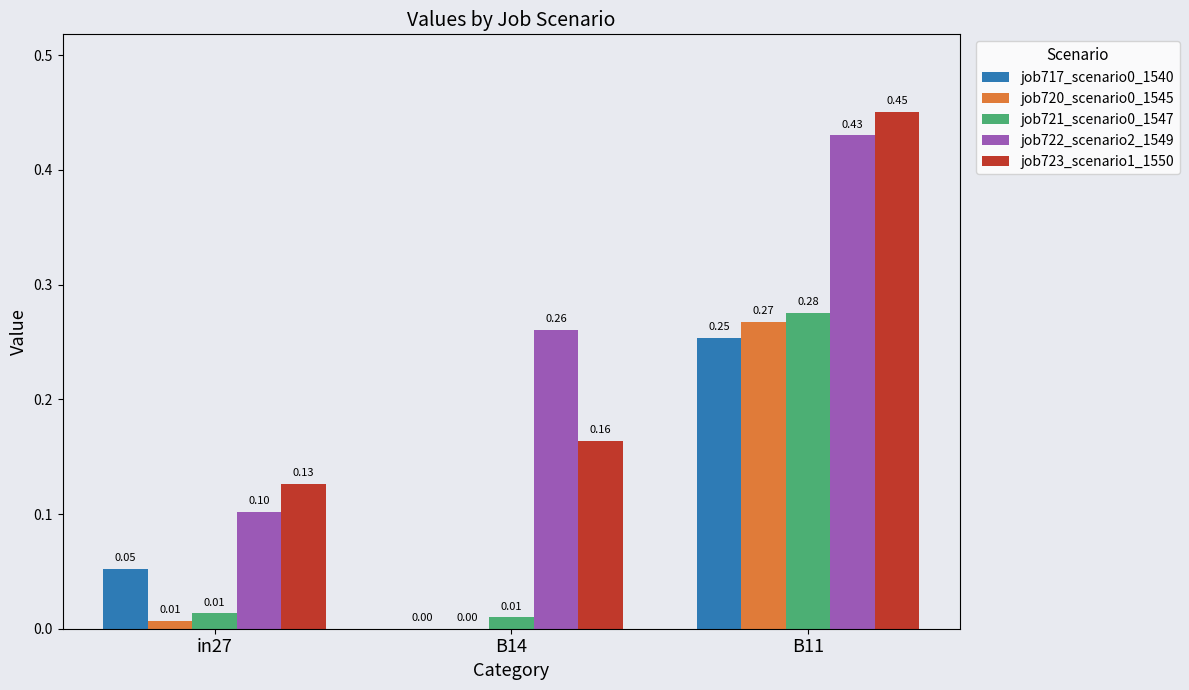

What is the spread (max minus min) of values at in27?

0.1